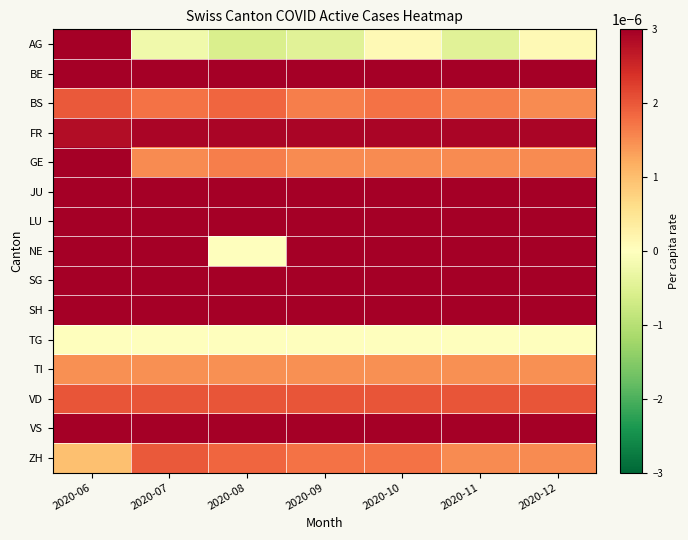

Rank the series at 2020-07 from lowest to highest value.

AG, TG, TI, GE, BS, ZH, VD, FR, BE, LU, NE, VS, SG, JU, SH